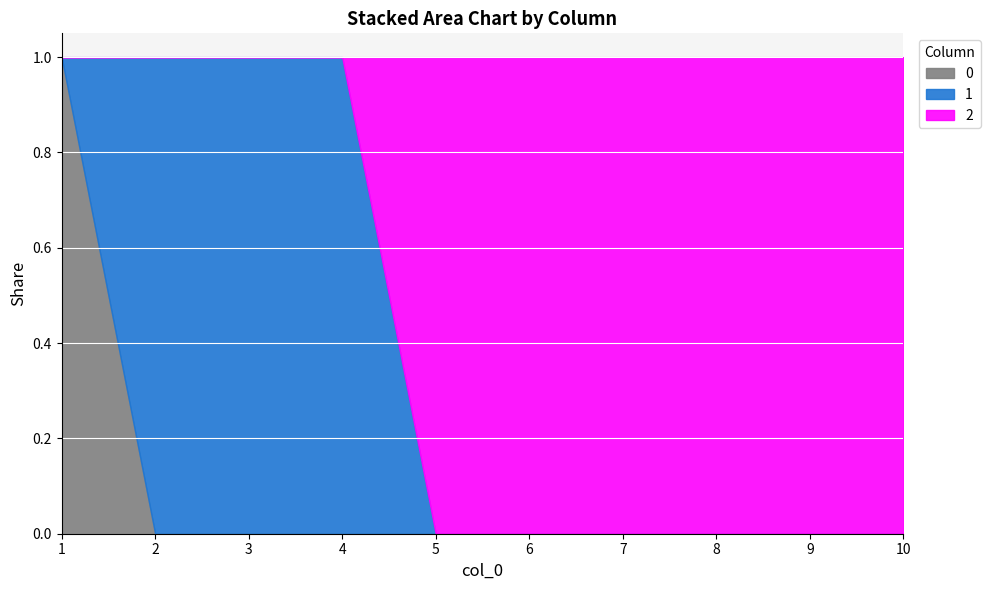

List the series in order of their peak value, lowest first.

0, 1, 2